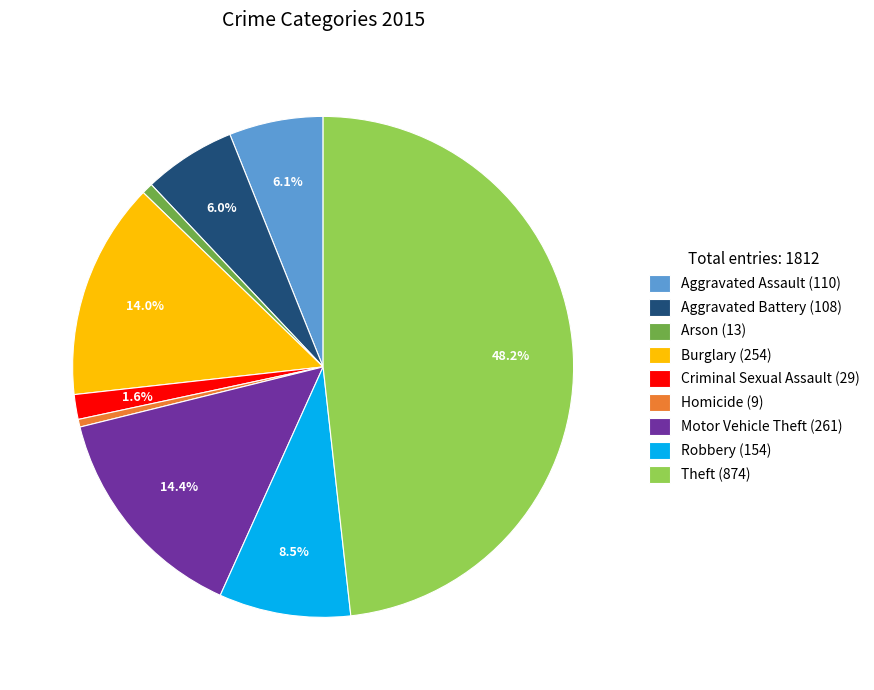

The Aggravated Battery (108) slice represents 1% of the pie. True or false?

False